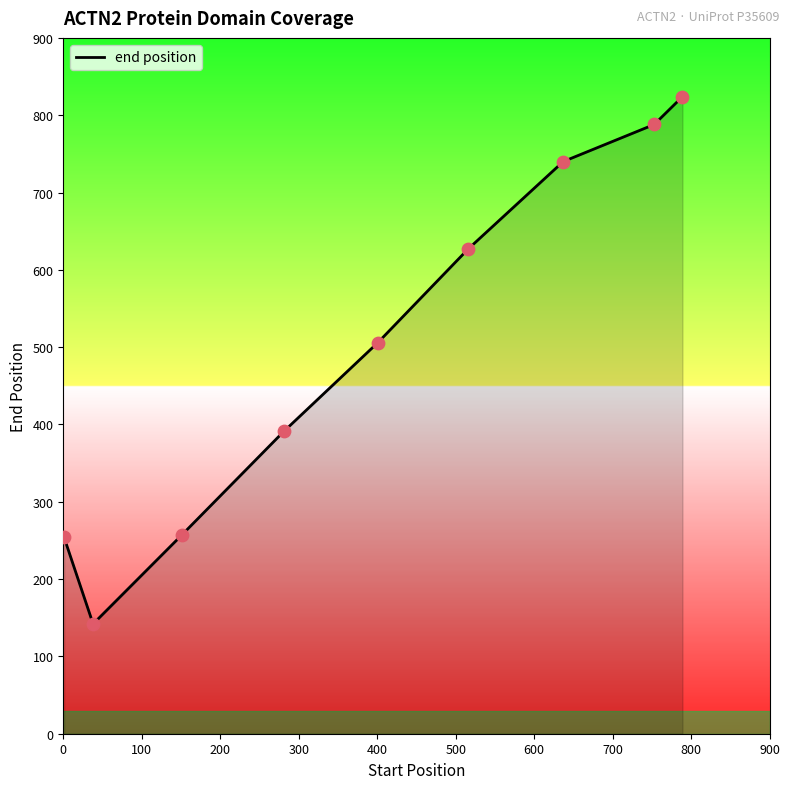

What is the difference between the maximum and minimum values?

682